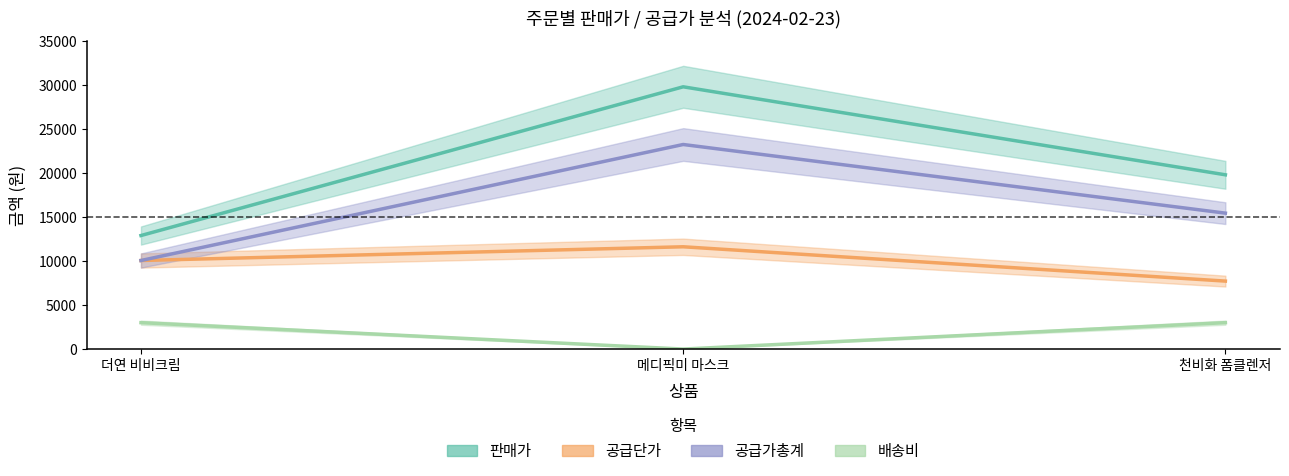

What is the label of the 1st point from the right?

천비화 폼클렌저